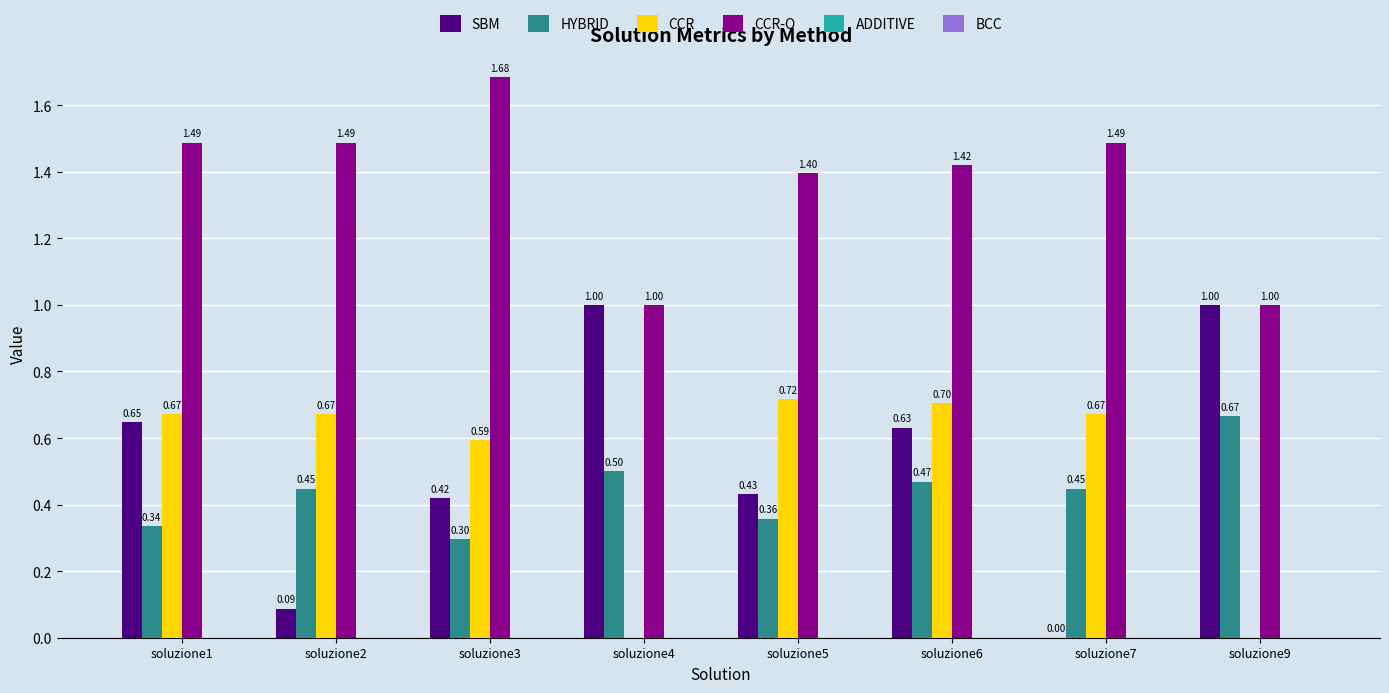

Are the bars grouped side by side (vs. stacked)?

Yes